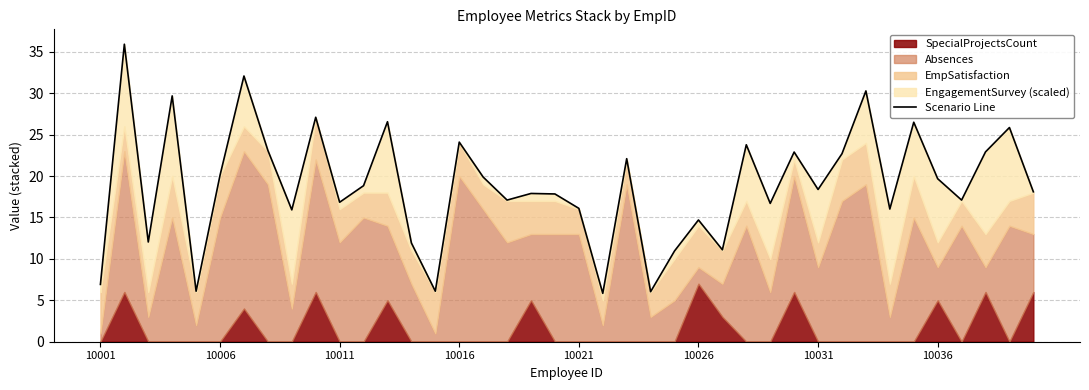

Which has a higher value, 14 or 32?

32